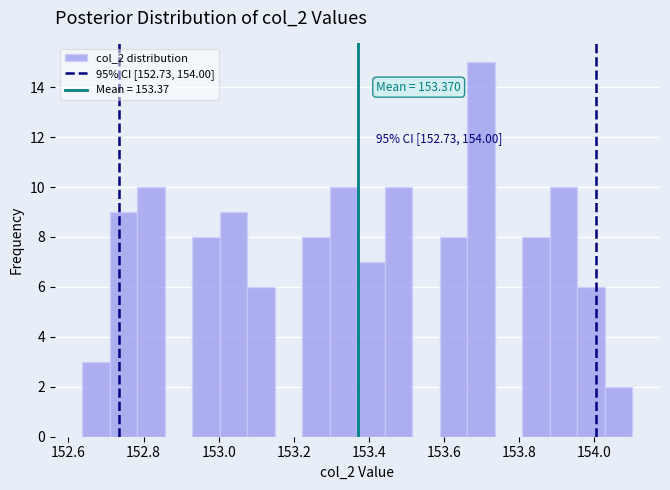

Around what value on the x-axis is the tallest bar? Give the approximate position of its centre, as read against the axis.

153.70